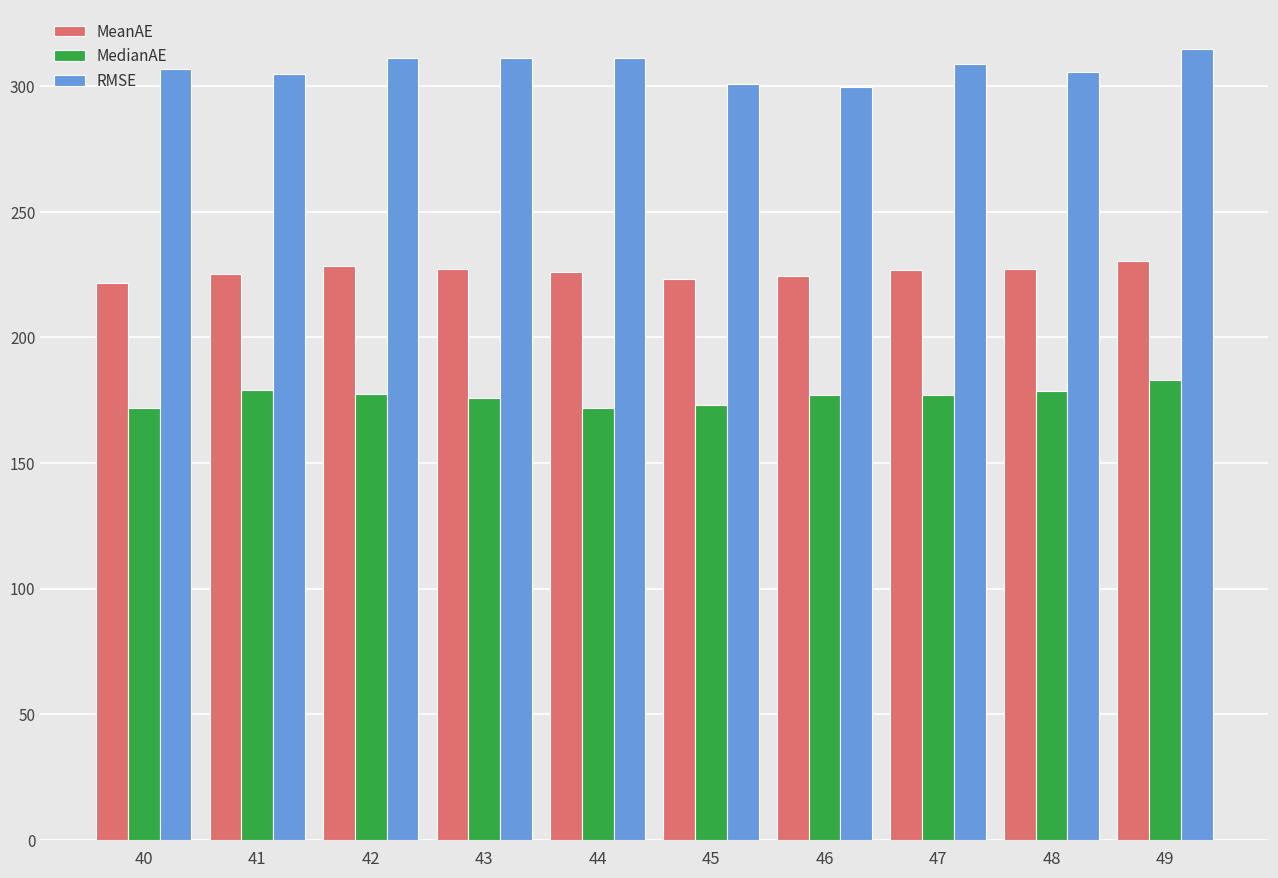

What is the average value of the MeanAE series?

226.1